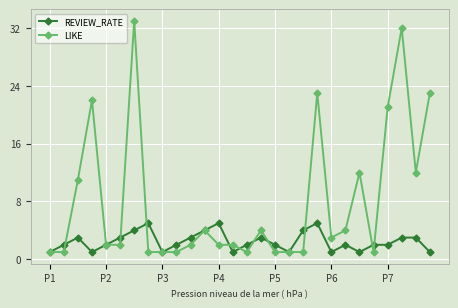

Which series has the largest total across all categories?

LIKE